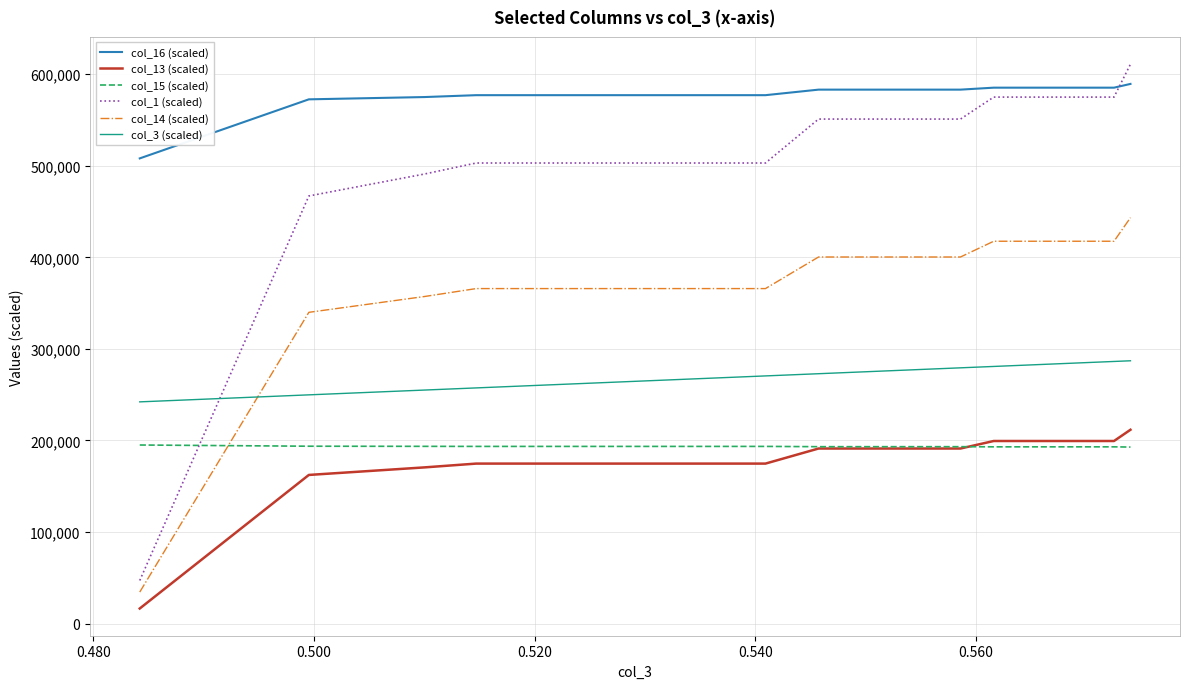

Which series has the largest range (max minus min)?

col_1 (scaled)